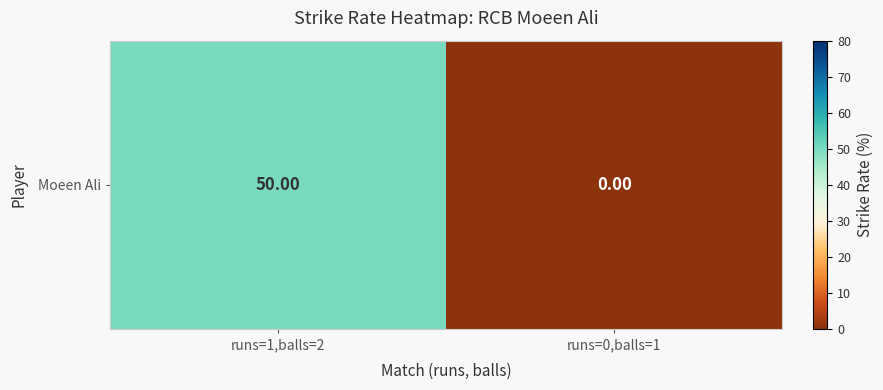

Count the number of data series in this chart.

1